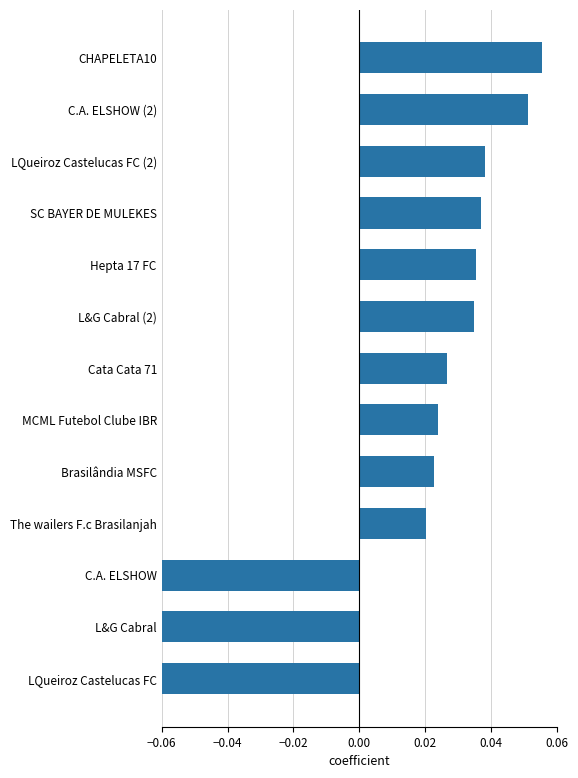

The chart shows a value of 0.0 at LQueiroz Castelucas FC (2). True or false?

False